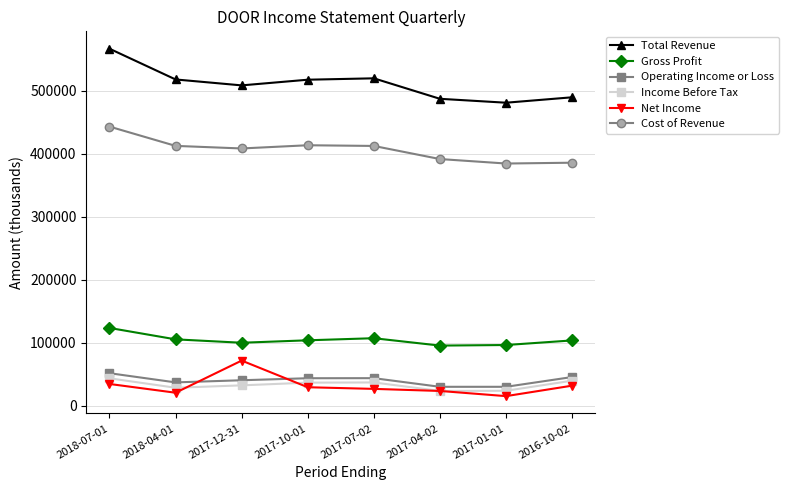

The value of Operating Income or Loss at 2016-10-02 is 65863. True or false?

False